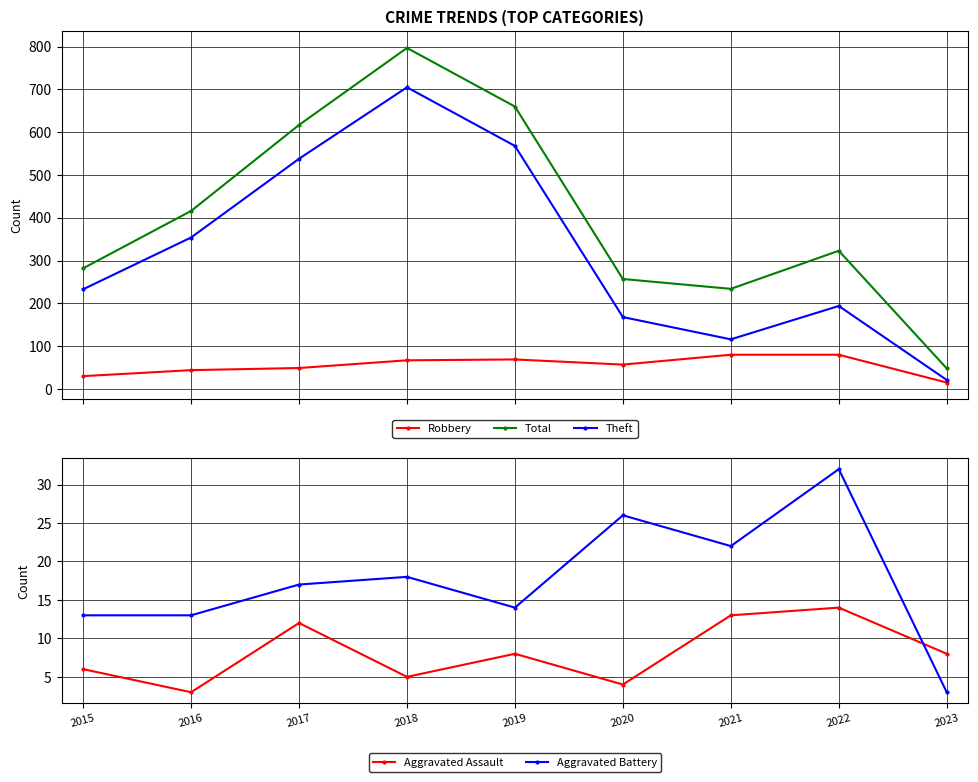

What is the total value across all series at 2019?

1319